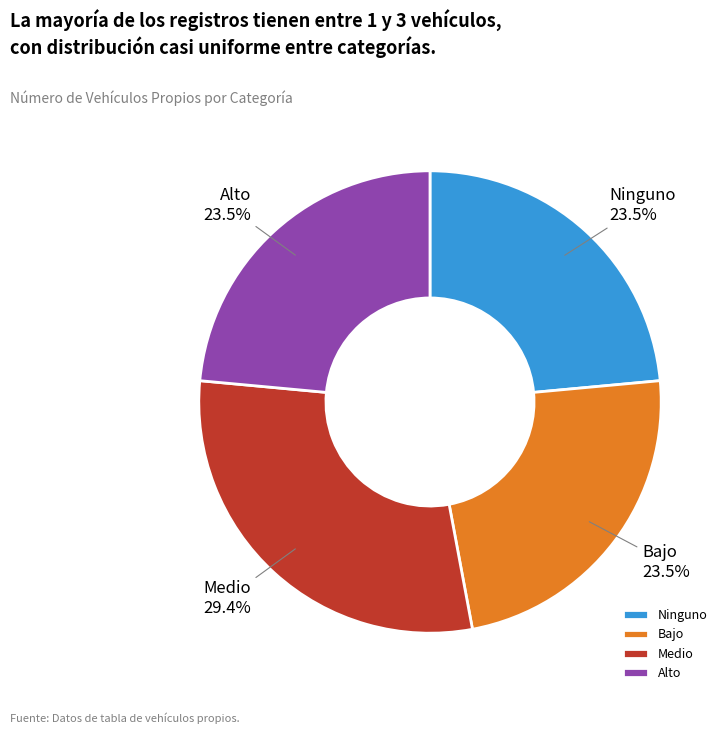

Does Medio account for over 50% of the chart?

No